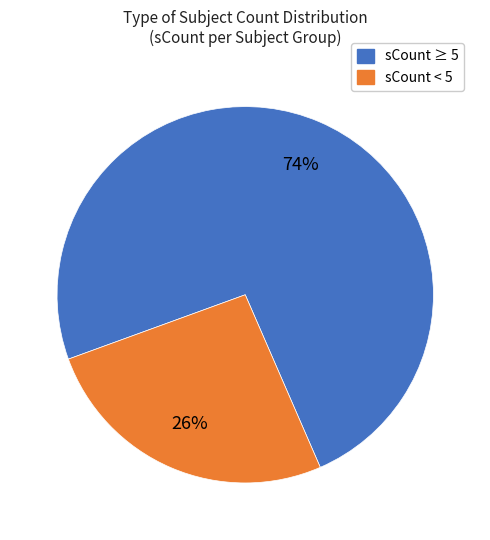

How many slices are in this pie chart?

2